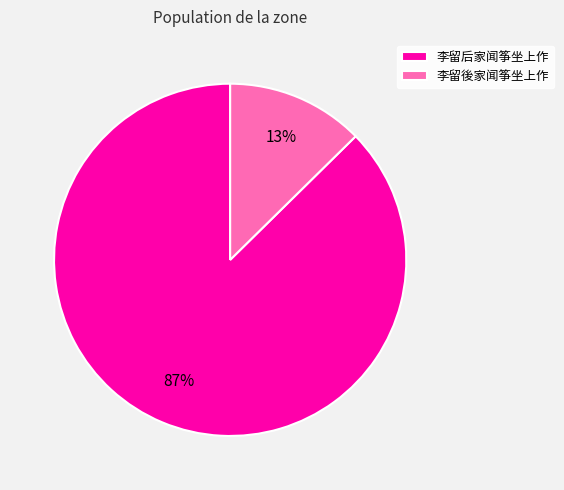

Which slice is the smallest?

李留後家闻筝坐上作